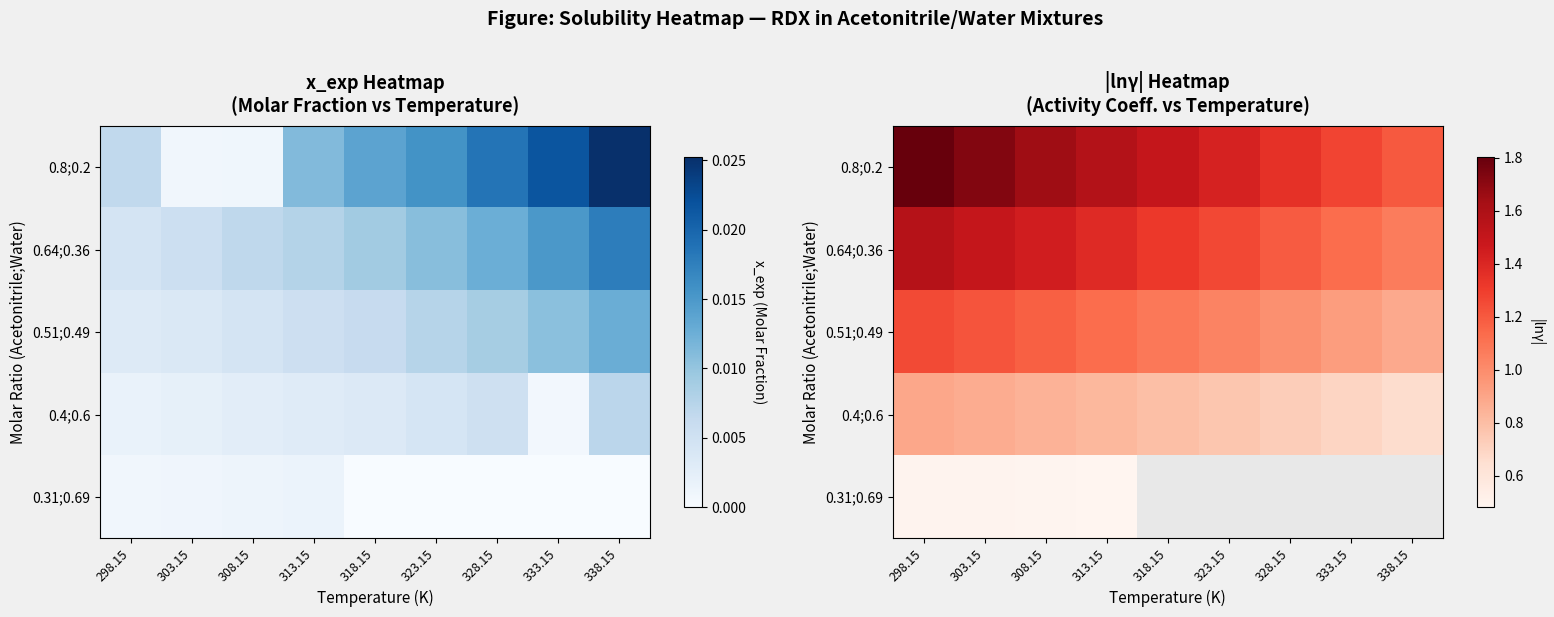

At how many categories does at least one series exceed 1?

9